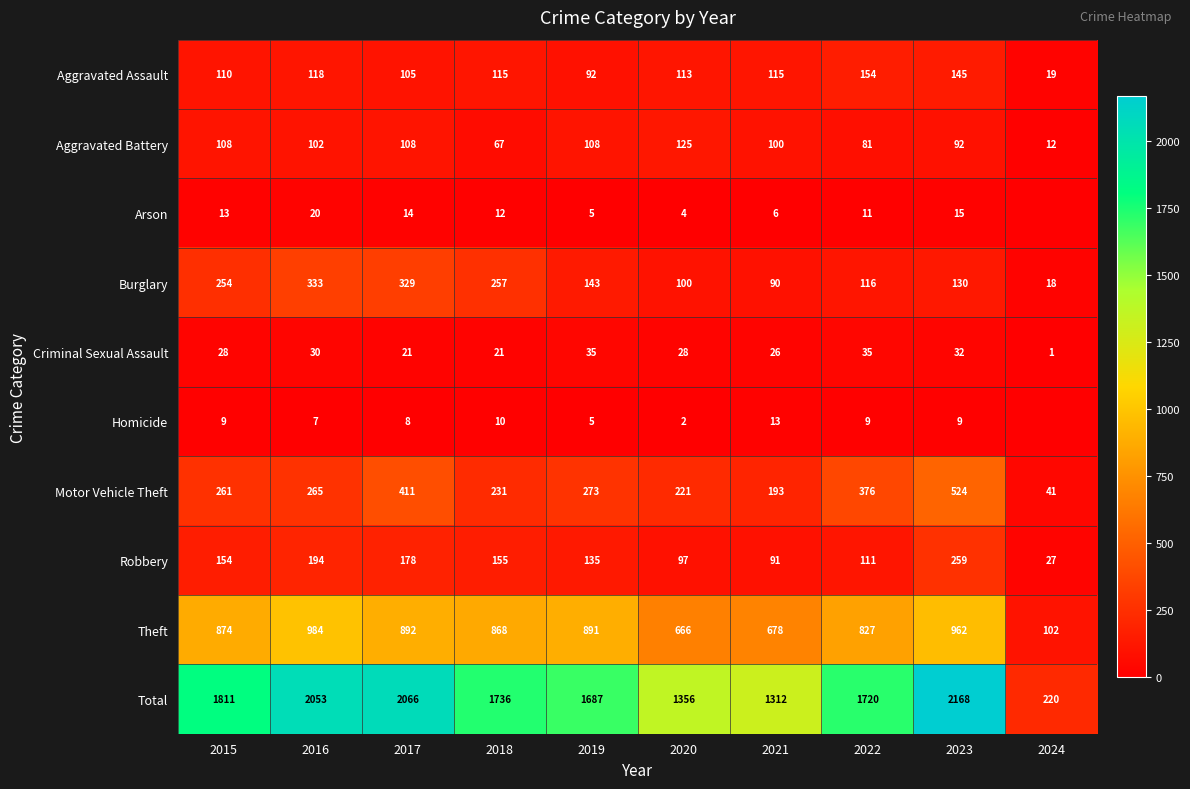

How many values in the Burglary series are below 143?

5